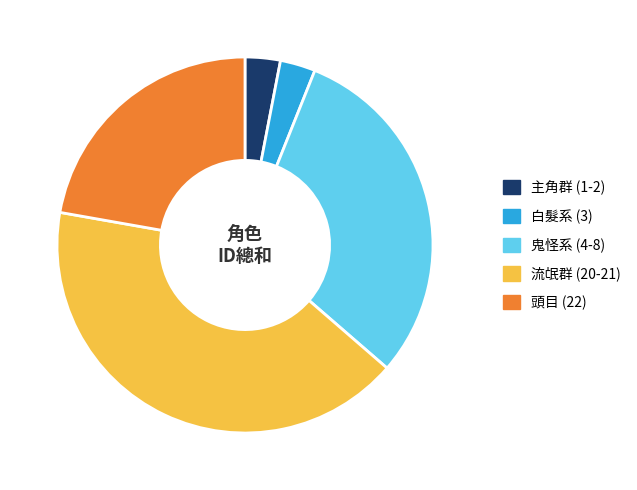

Combined, do 主角群 (1-2) and 流氓群 (20-21) account for over 50%?

No